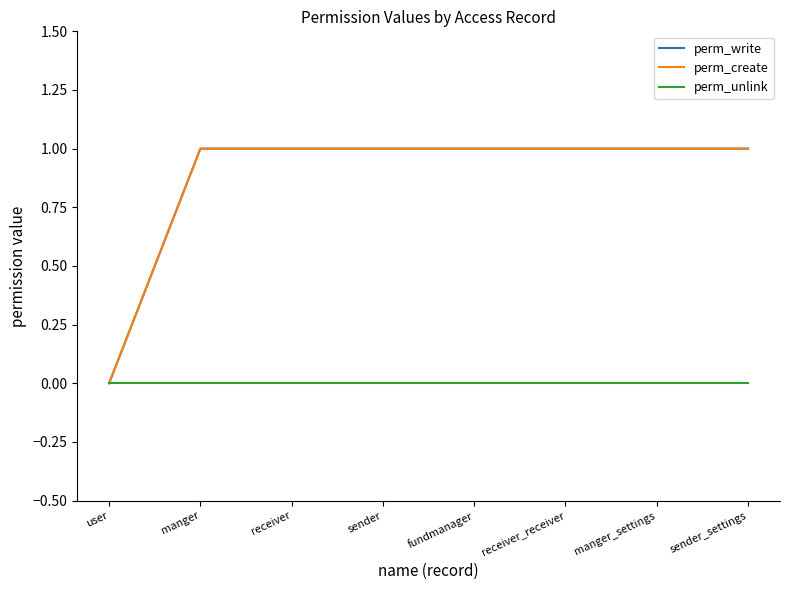

Does the chart display data point markers on the line(s)?

No